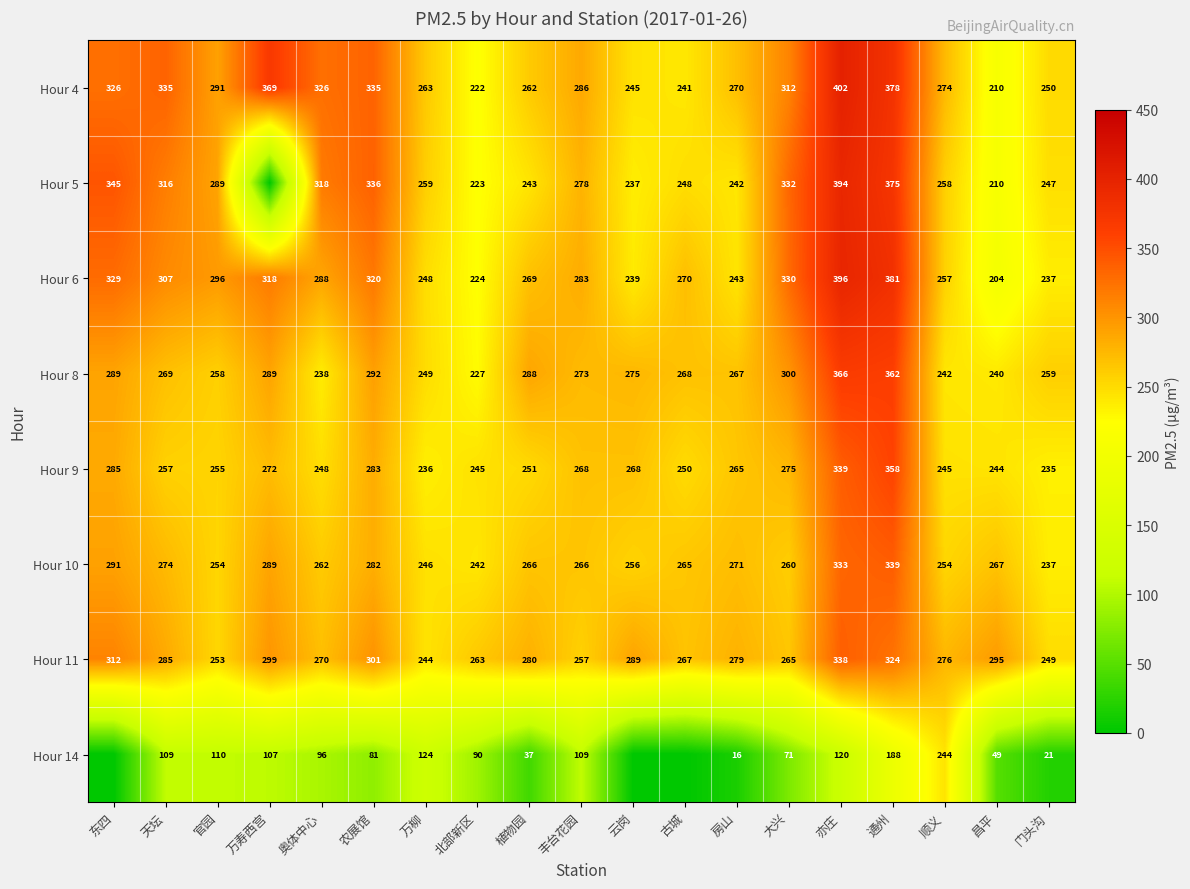

How many data points in Hour 11 are less than 279?

9